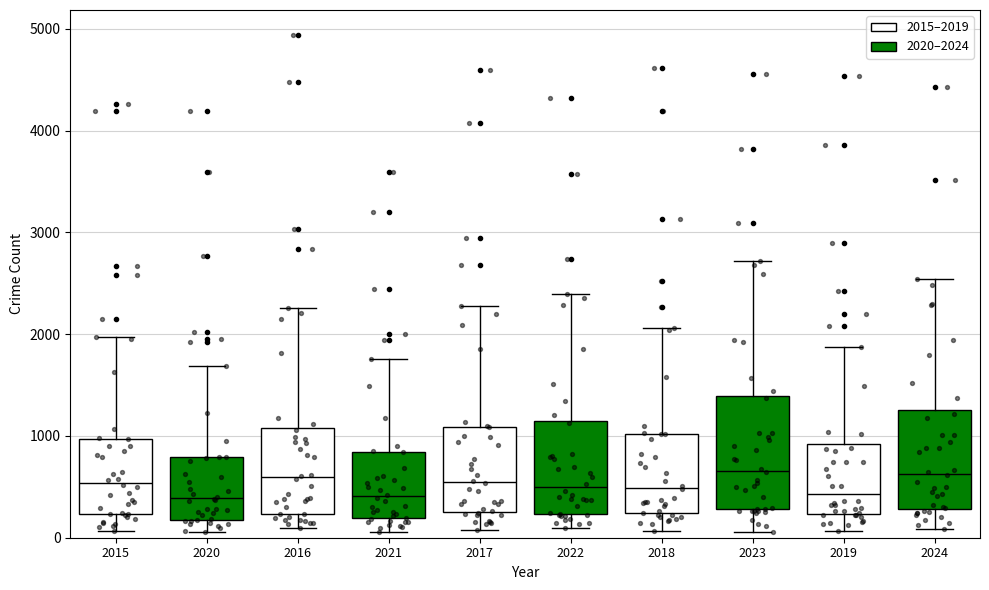

Reading left to right, read every box against the y-axis: the position of its median line, the range the box covers, and the ends of its whiskers. The values are not printed on the chart, so give them approximately, as read against the axis.

2020 (2015–2019): median 500, box 200 to 1000, whiskers 100 to 2000
2020 (2020–2024): median 400, box 200 to 800, whiskers 100 to 1700
2021 (2015–2019): median 600, box 200 to 1100, whiskers 100 to 2300
2021 (2020–2024): median 400, box 200 to 800, whiskers 100 to 1800
2022 (2015–2019): median 600, box 300 to 1100, whiskers 100 to 2300
2022 (2020–2024): median 500, box 200 to 1100, whiskers 100 to 2400
2023 (2015–2019): median 500, box 200 to 1000, whiskers 100 to 2100
2023 (2020–2024): median 700, box 300 to 1400, whiskers 100 to 2700
2024 (2015–2019): median 400, box 200 to 900, whiskers 100 to 1900
2024 (2020–2024): median 600, box 300 to 1300, whiskers 100 to 2500